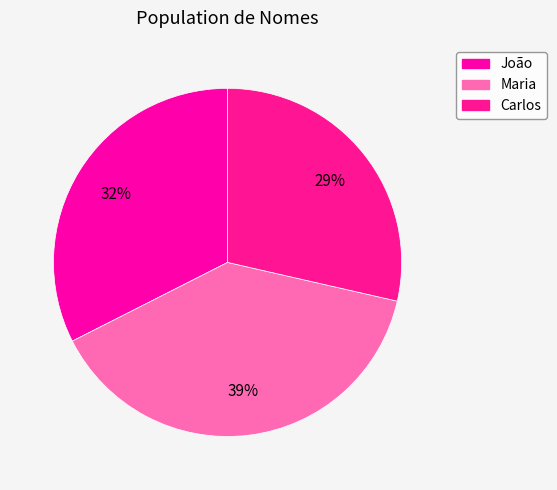

To the nearest percent, what is the difference between the João and Maria slice percentages?

6%